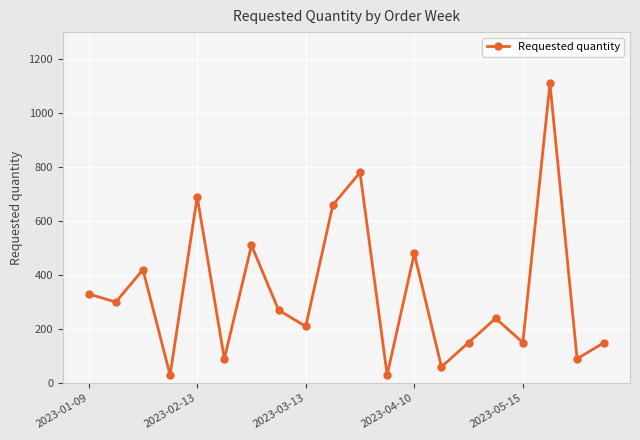

What is the smallest value displayed?

30